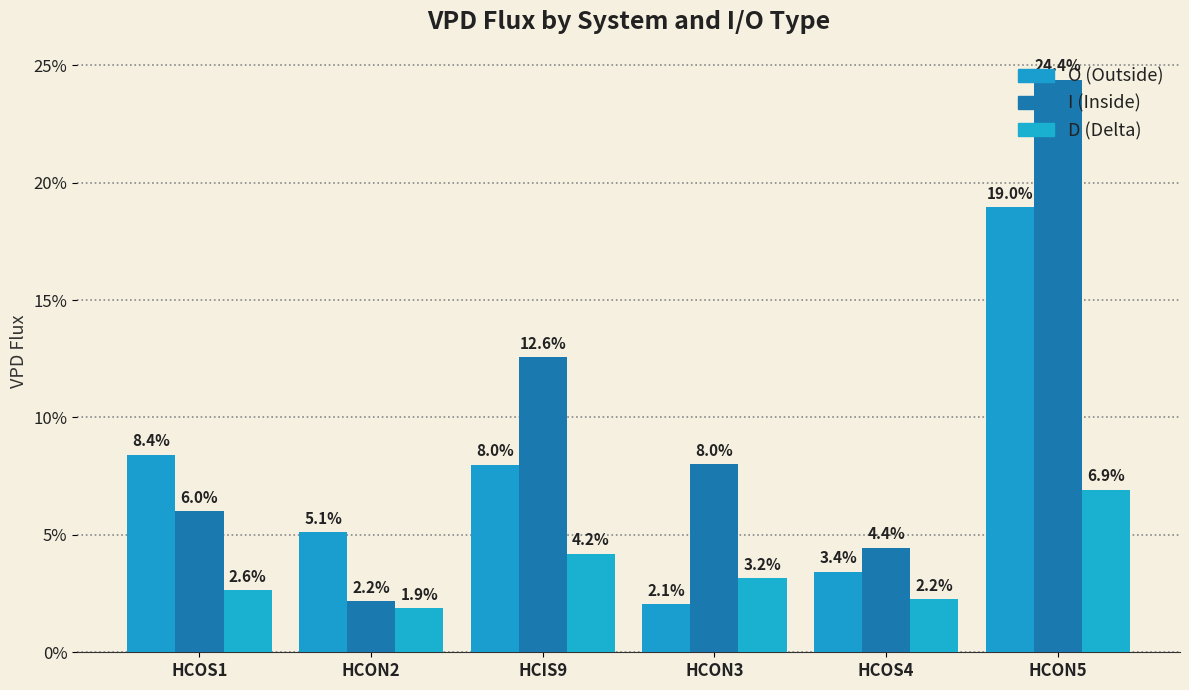

Reading left to right, extract all data points from this chart.

O: 0.1	0.1	0.1	0.0	0.0	0.2
I: 0.1	0.0	0.1	0.1	0.0	0.2
D: 0.0	0.0	0.0	0.0	0.0	0.1